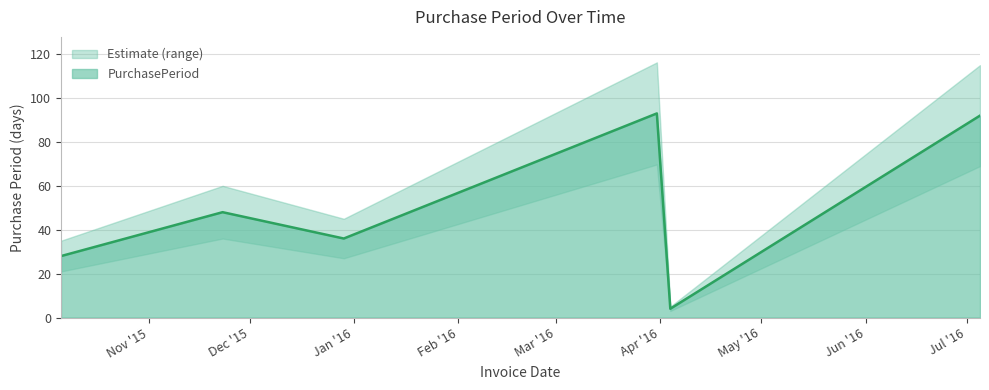

What is the average value?

50